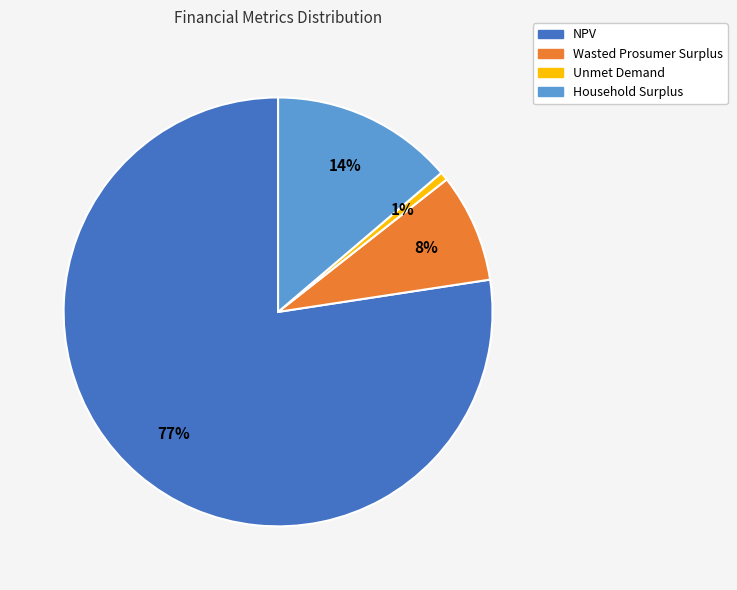

Is it true that Unmet Demand is 1% of the pie?

True